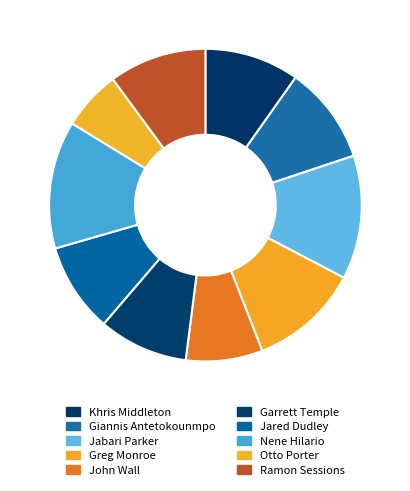

To the nearest percent, what percentage of the pie is Greg Monroe?

11%